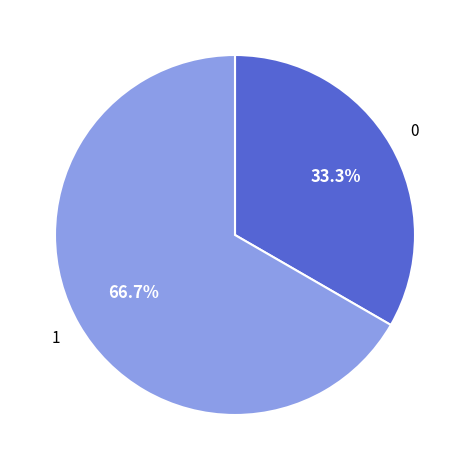

Is there a majority slice in this chart?

Yes